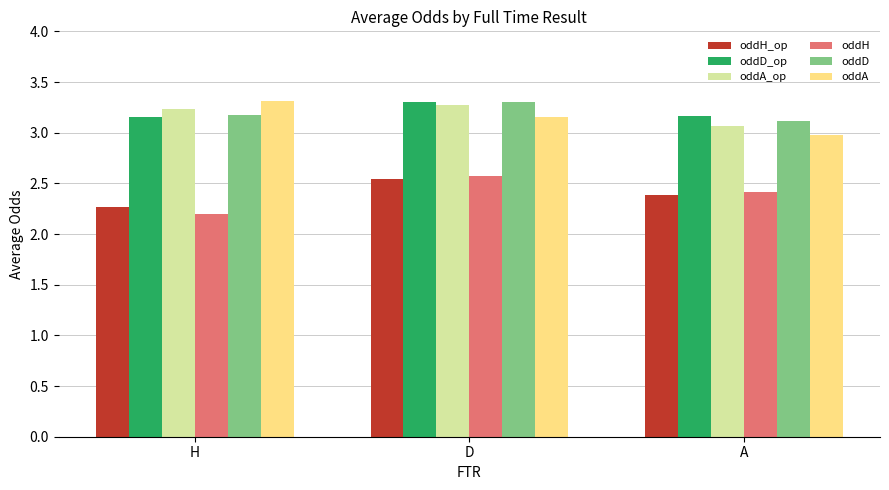

Is it true that oddH equals 2.4 at A?

True